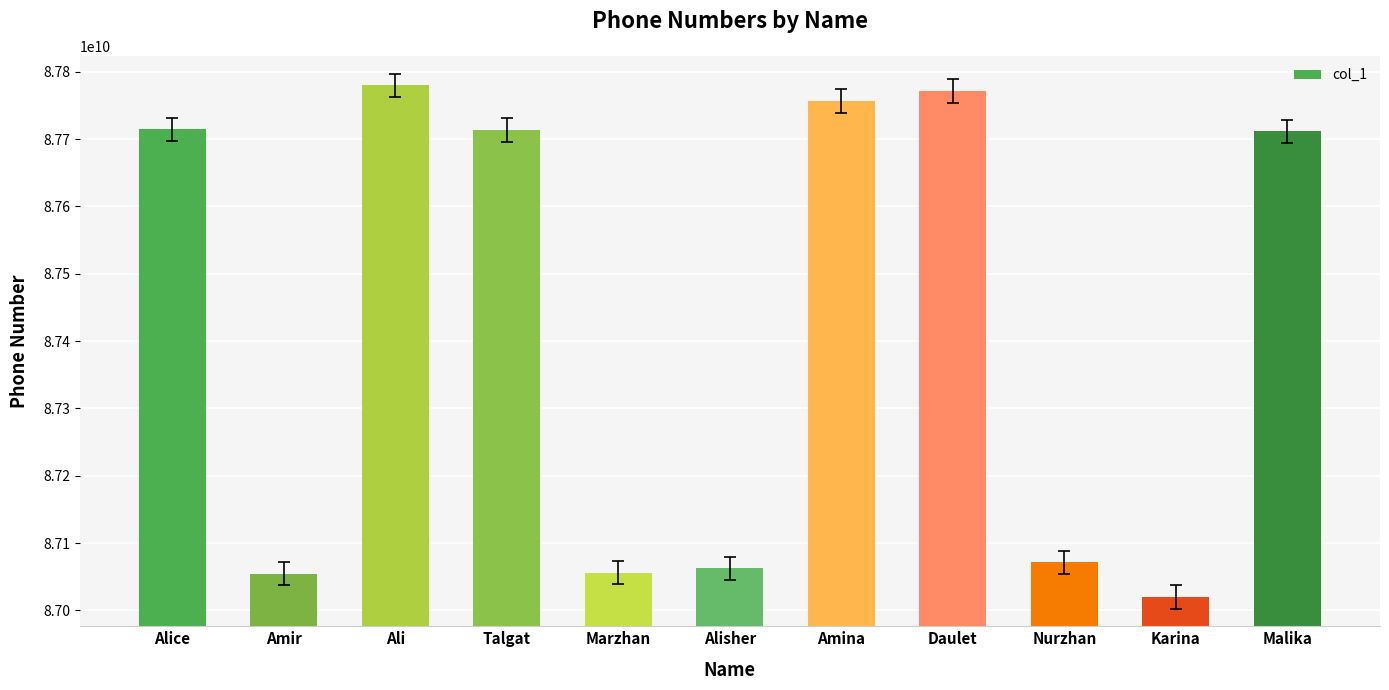

True or false: the data shows 119839251121 at Alice.

False